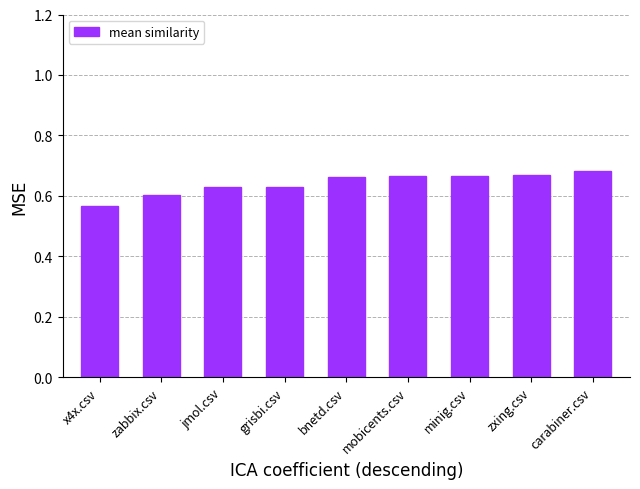

What is the difference between the maximum and minimum values?

0.1